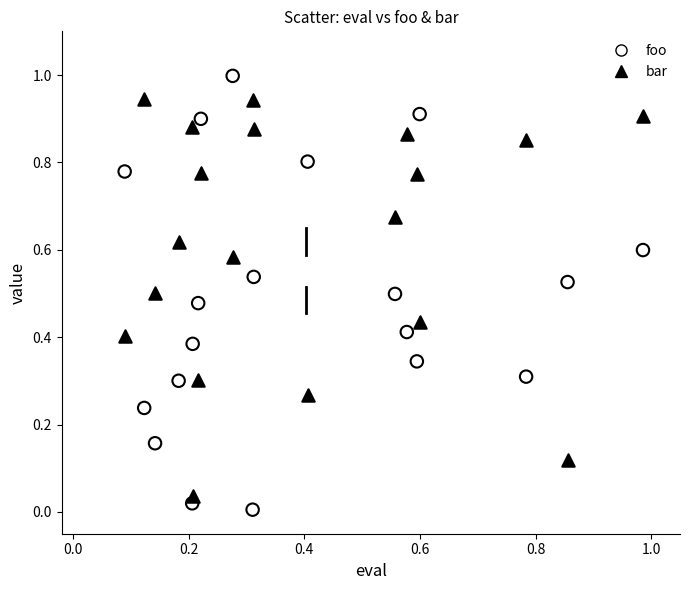

Which series contains the lowest Y value?

foo